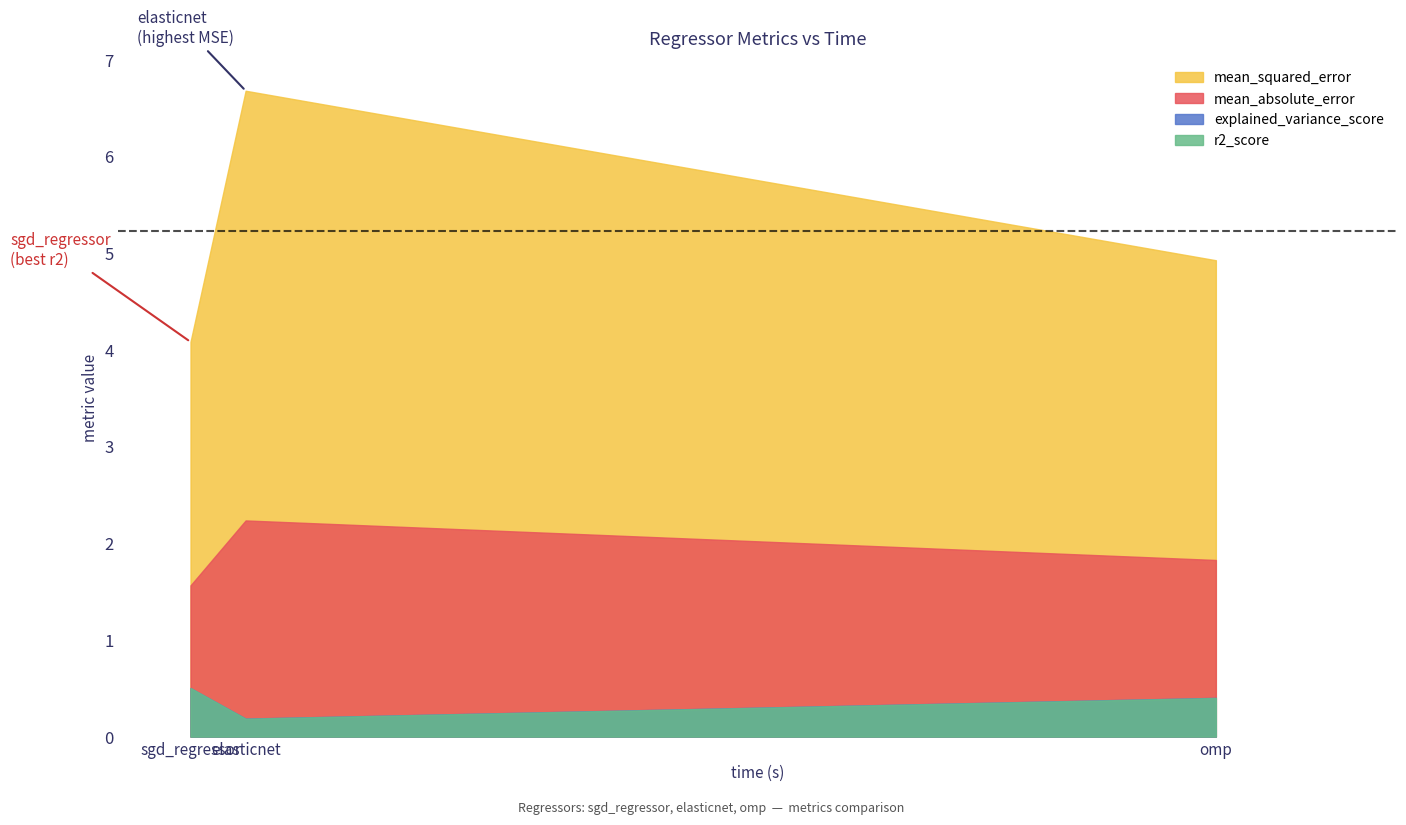

What is the label of the 3rd point from the right?

sgd_regressor